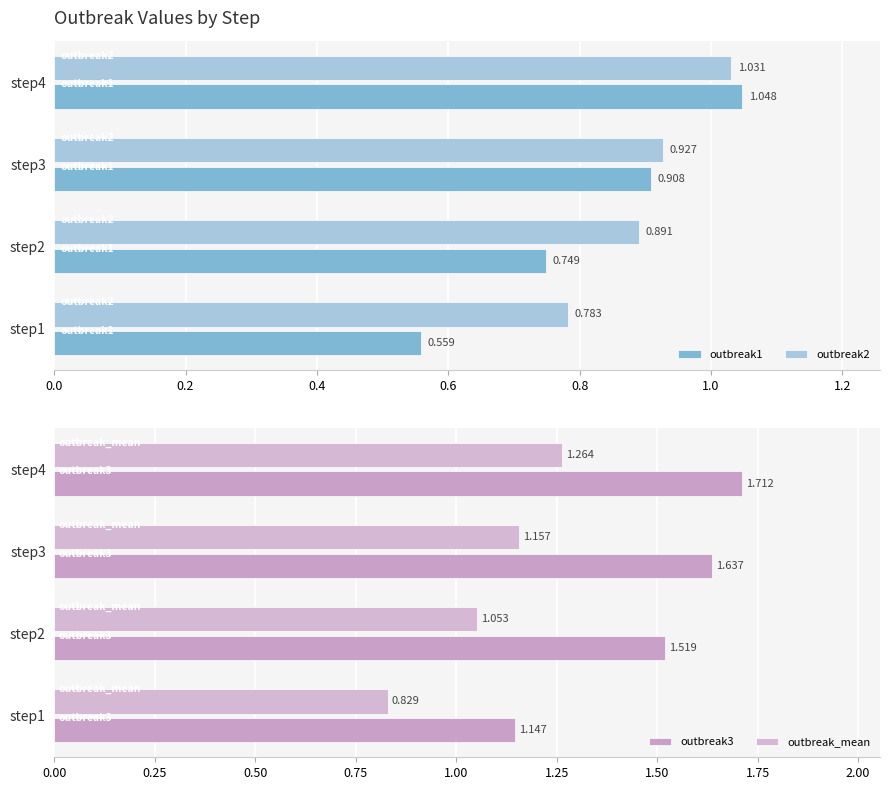

Count the number of data series in this chart.

4